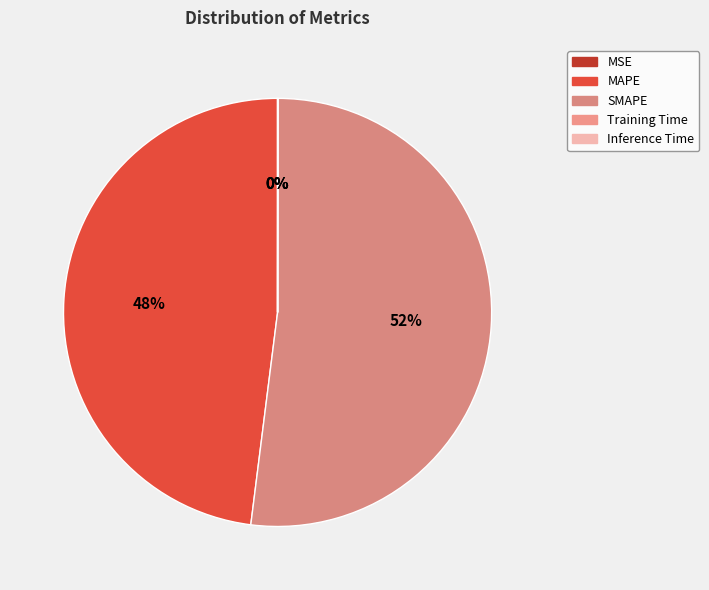

Is there any slice that represents more than half of the pie?

Yes